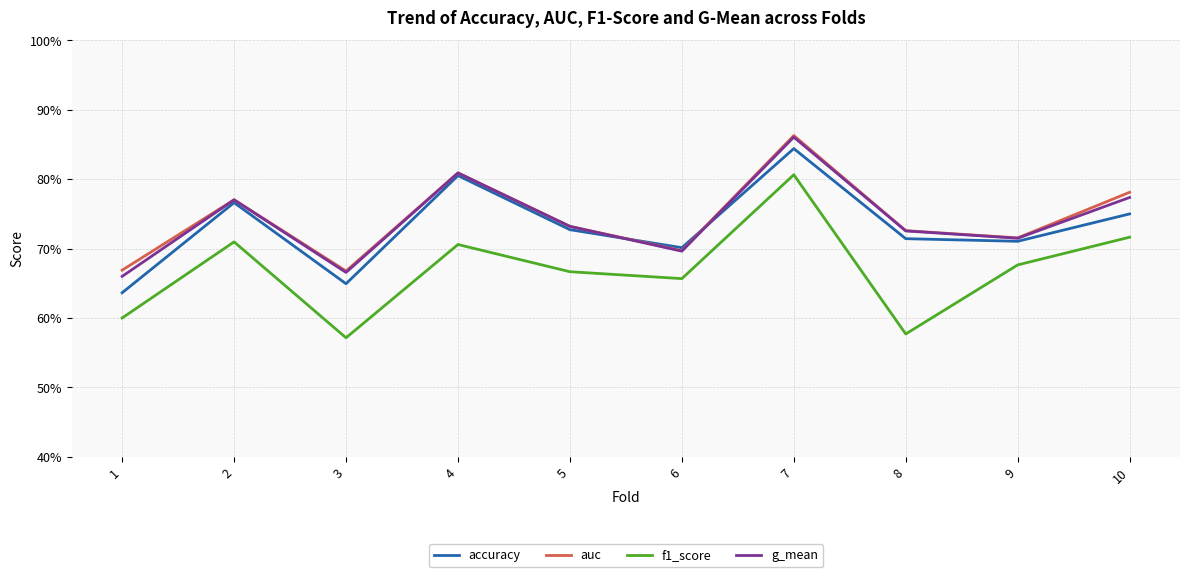

Which has a higher value, 9 or 1?

9